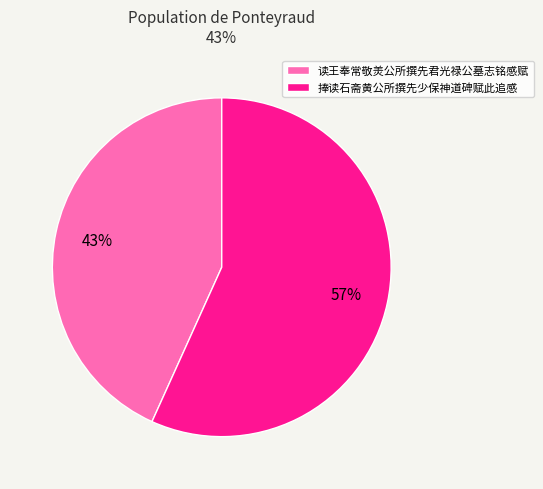

Rank the categories by value from highest to lowest.

捧读石斋黄公所撰先少保神道碑赋此追感, 读王奉常敬羙公所撰先君光禄公墓志铭感赋